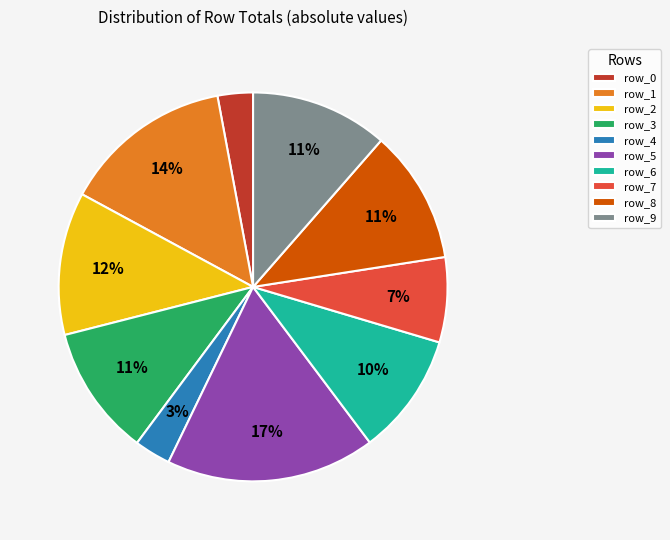

Is it true that row_8 is 11% of the pie?

True